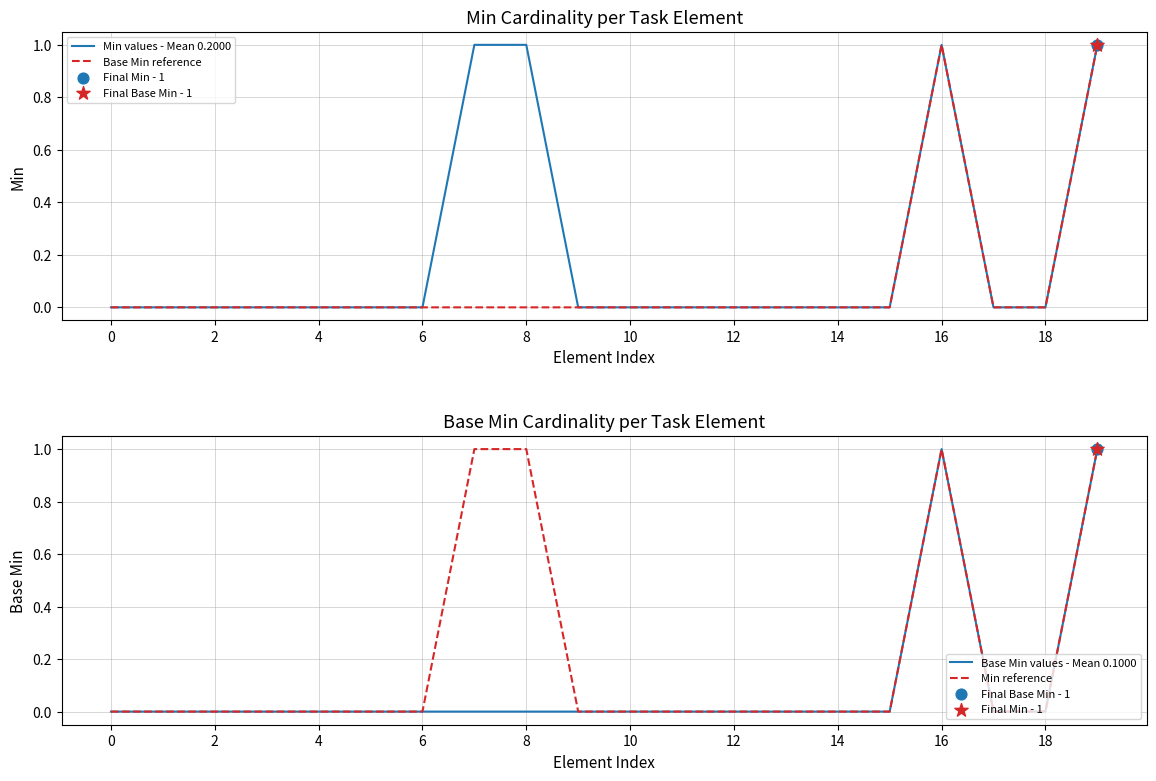

At how many categories does at least one series exceed 0?

4